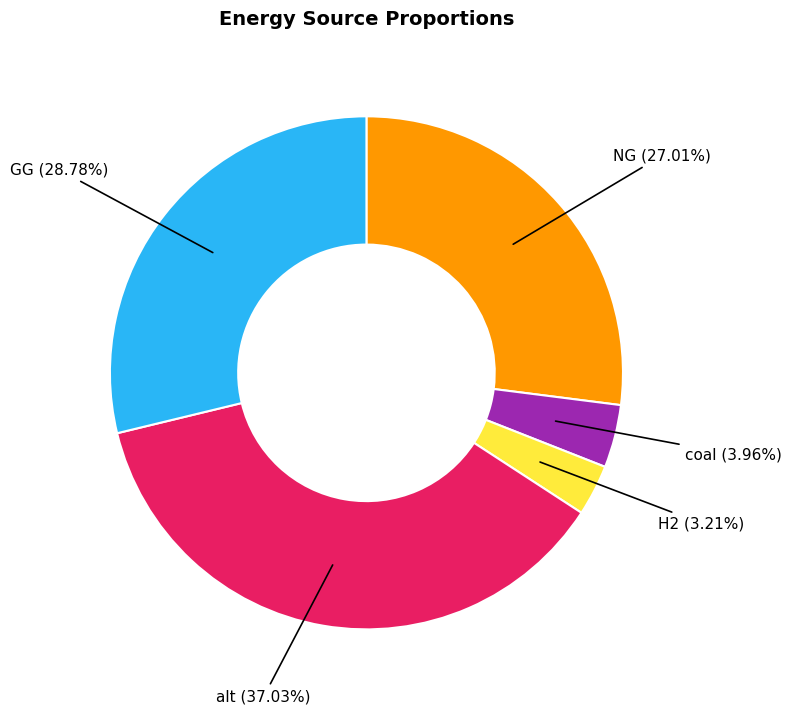

Is there a majority slice in this chart?

No